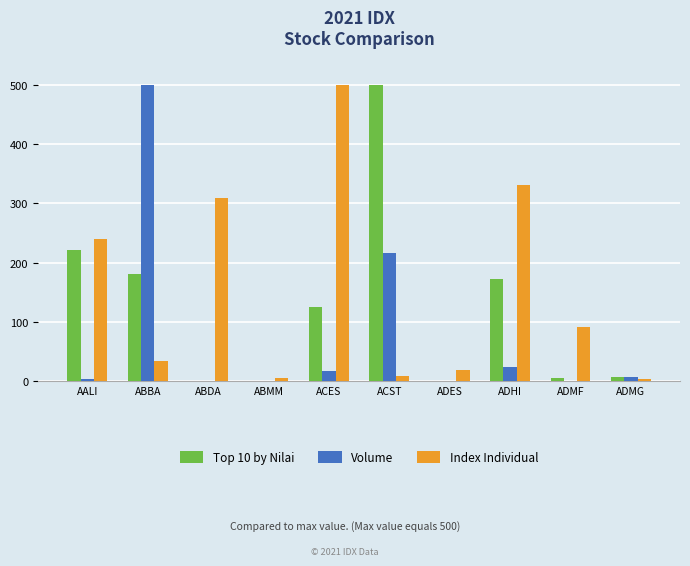

What are all the series names shown in the legend?

Top 10 by Nilai, Volume, Index Individual